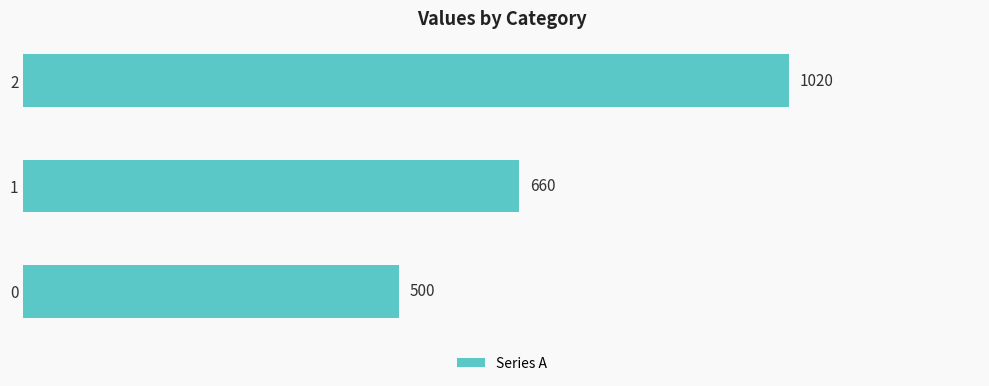

How many values are between 500 and 1020?

3